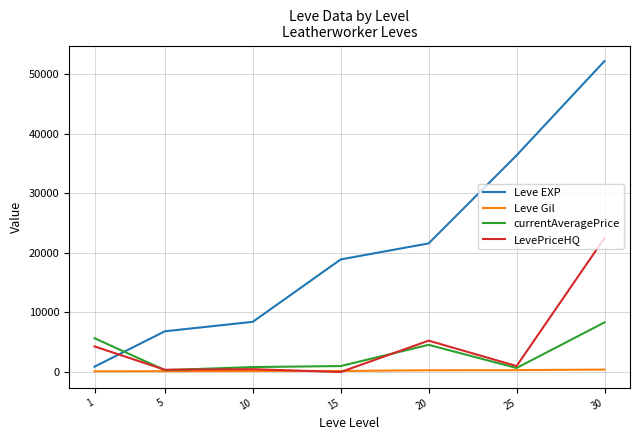

How many lines are shown in the chart?

4